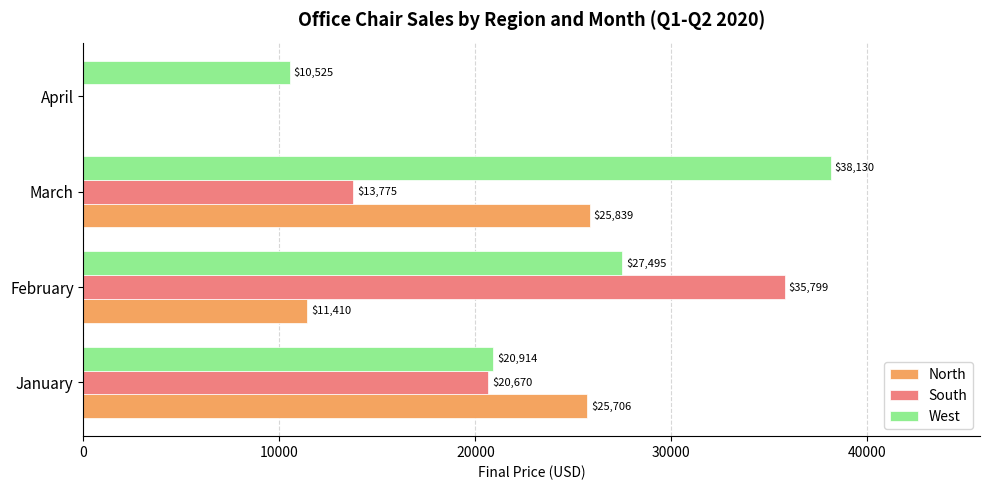

True or false: West has a value of 9137.2 at January.

False